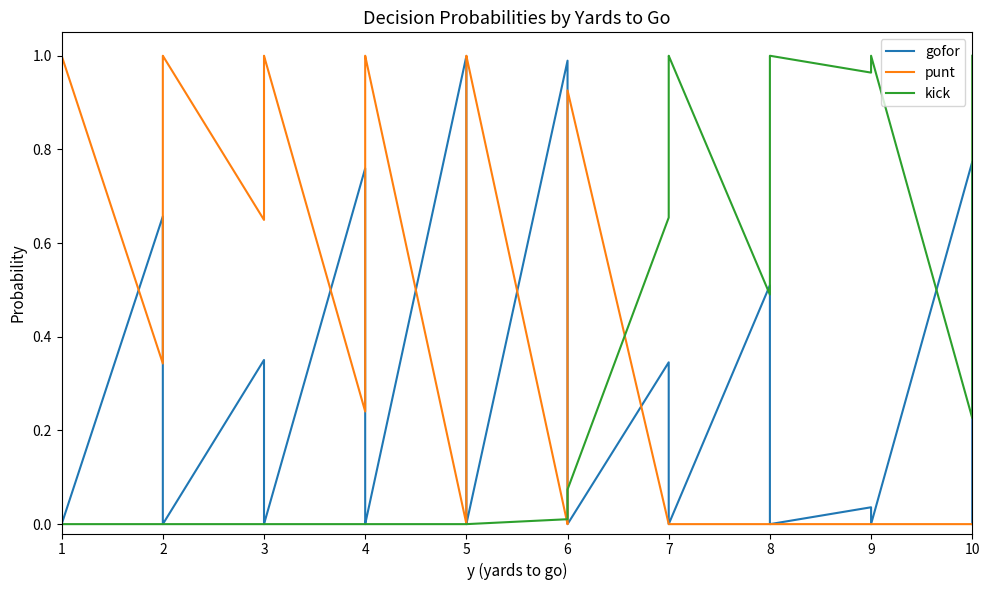

Rank the series at 1 from highest to lowest value.

gofor, punt, kick